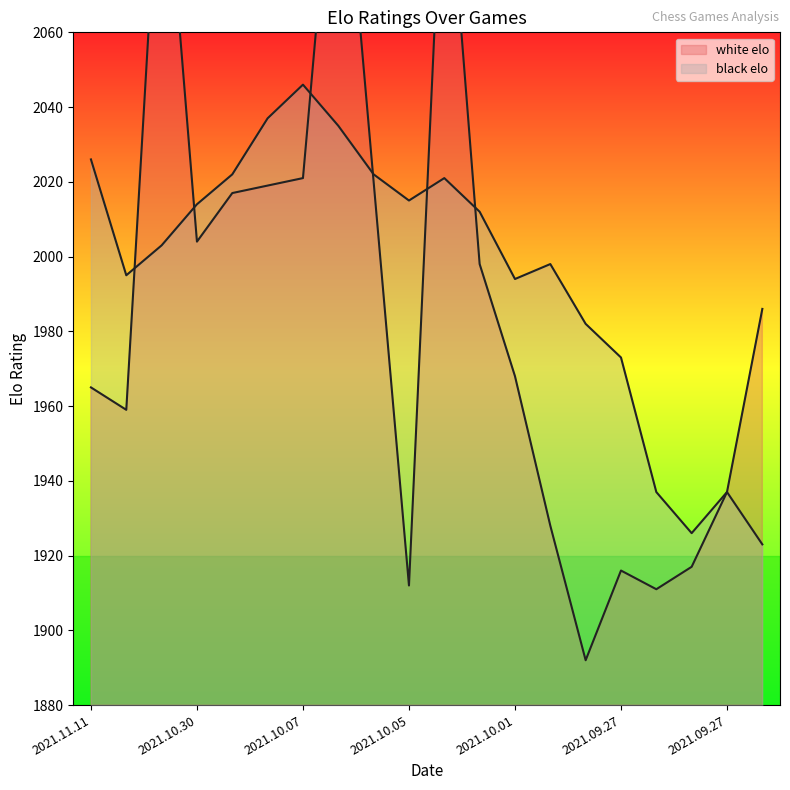

At which label does white elo reach its minimum?

2021.09.27